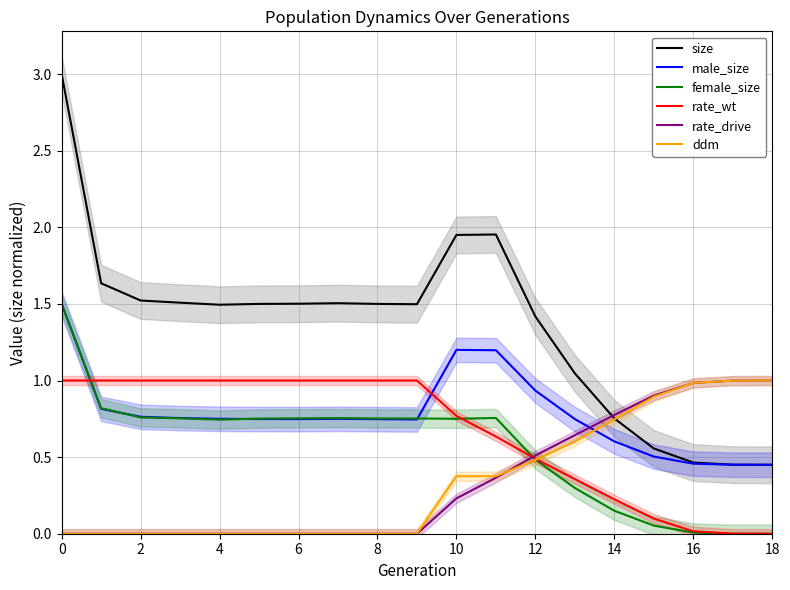

What is the difference between the size values at 10 and 13?

0.9